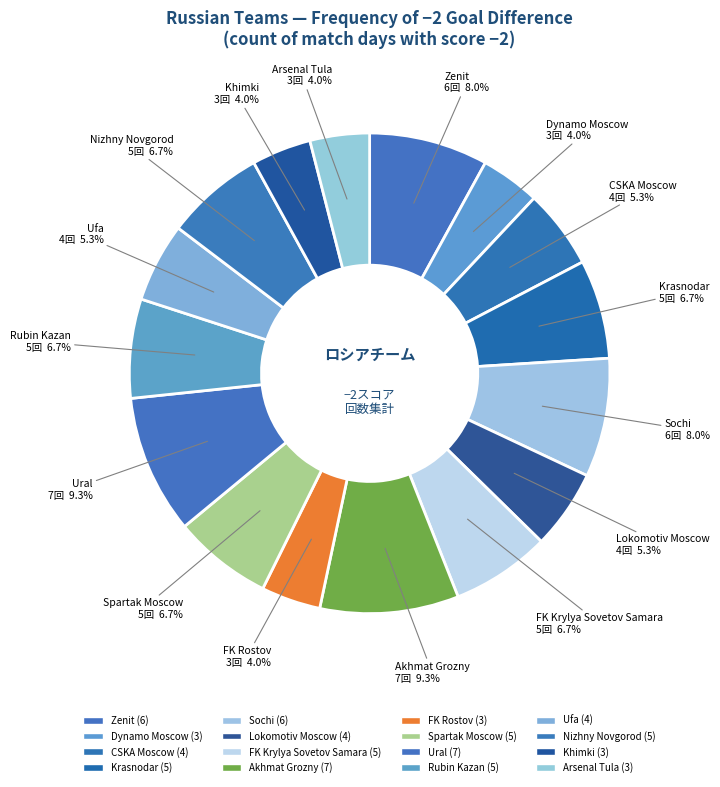

What percentage is the Lokomotiv Moscow slice, to the nearest percent?

5%